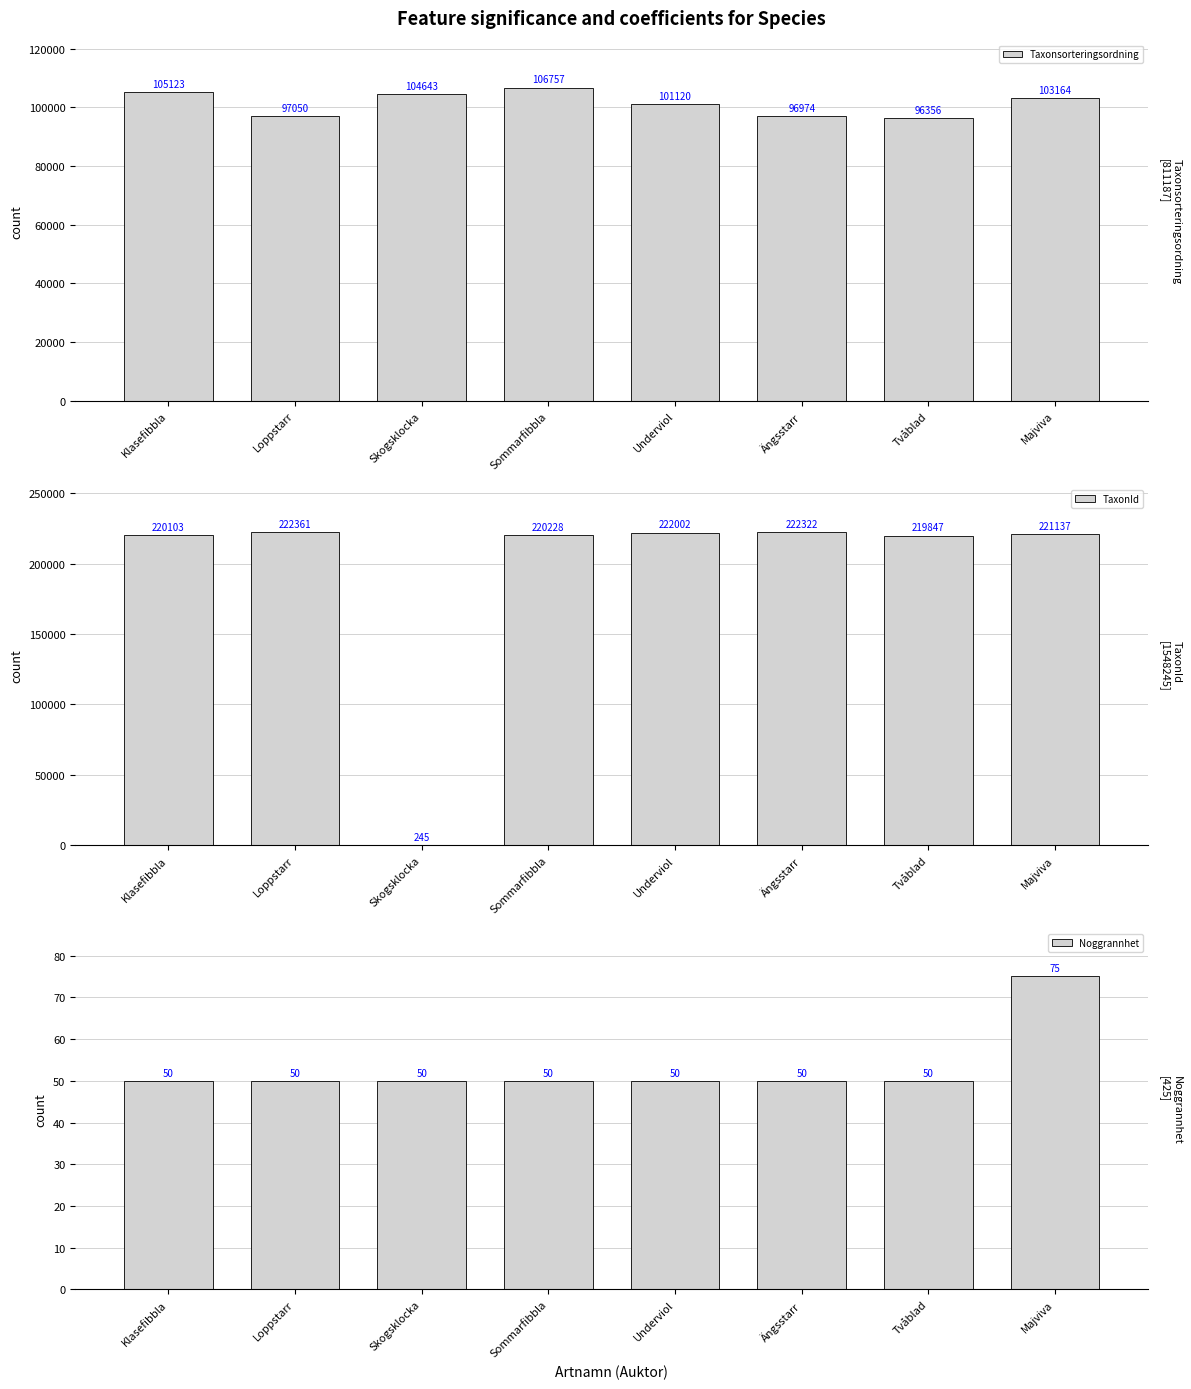

Is it true that Taxonsorteringsordning equals 97050 at Loppstarr?

True